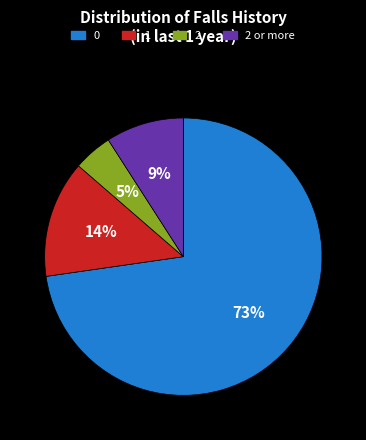

To the nearest percent, what is the combined percentage of 0 and 2?

77%